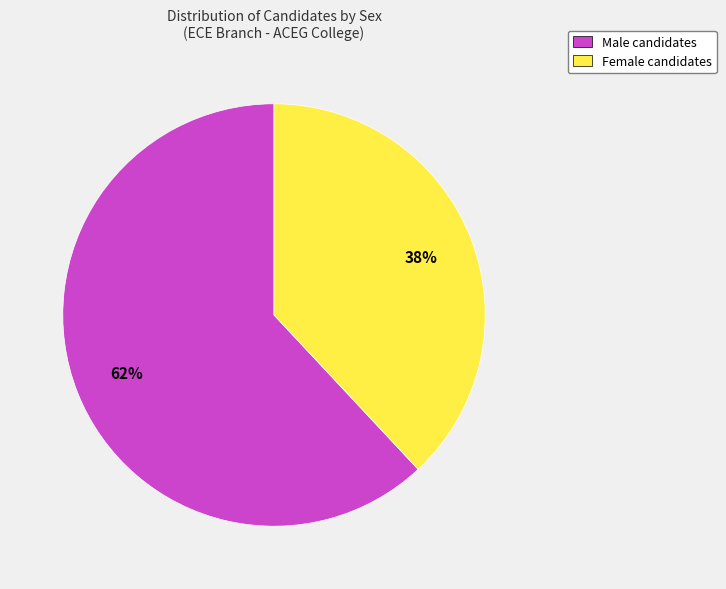

What percentage is the Male candidates slice, to the nearest percent?

62%